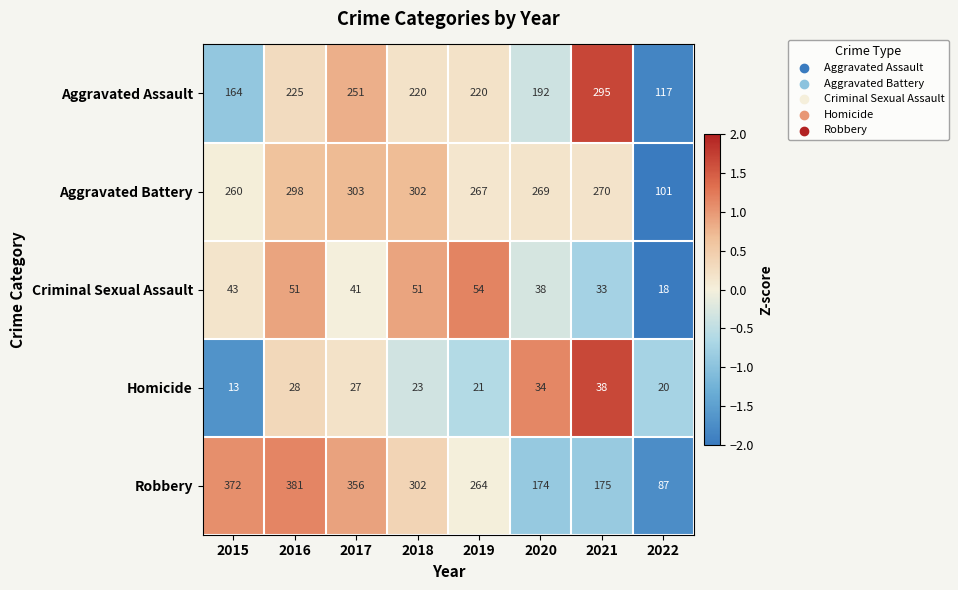

What is the approximate value of Aggravated Assault at 2020?

192